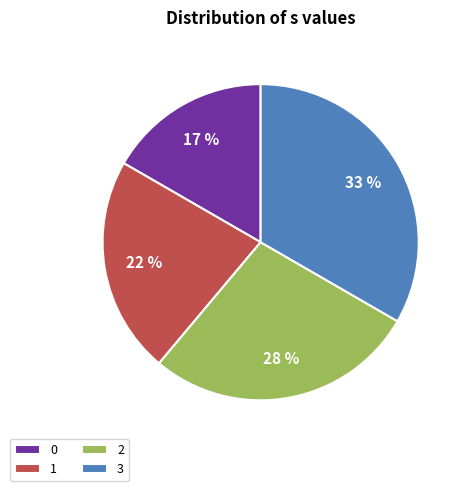

Count the number of slices in the pie.

4